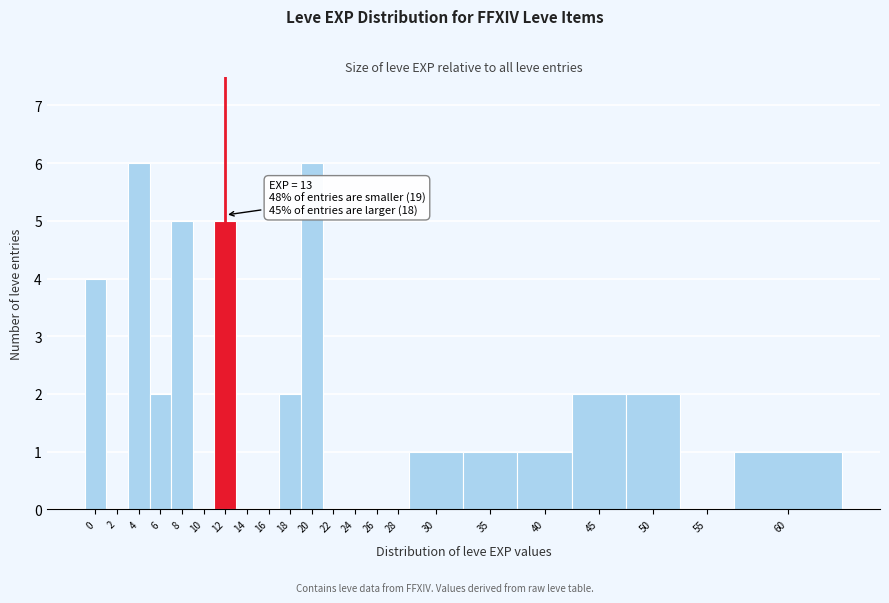

Reading left to right, list all the values displayed in this chart.

0=4	2=0	4=6	6=2	8=5	10=0	12=5	14=0	16=0	18=2	20=6	22=0	24=0	26=0	28=0	30=1	35=1	40=1	45=2	50=2	55=0	60=1